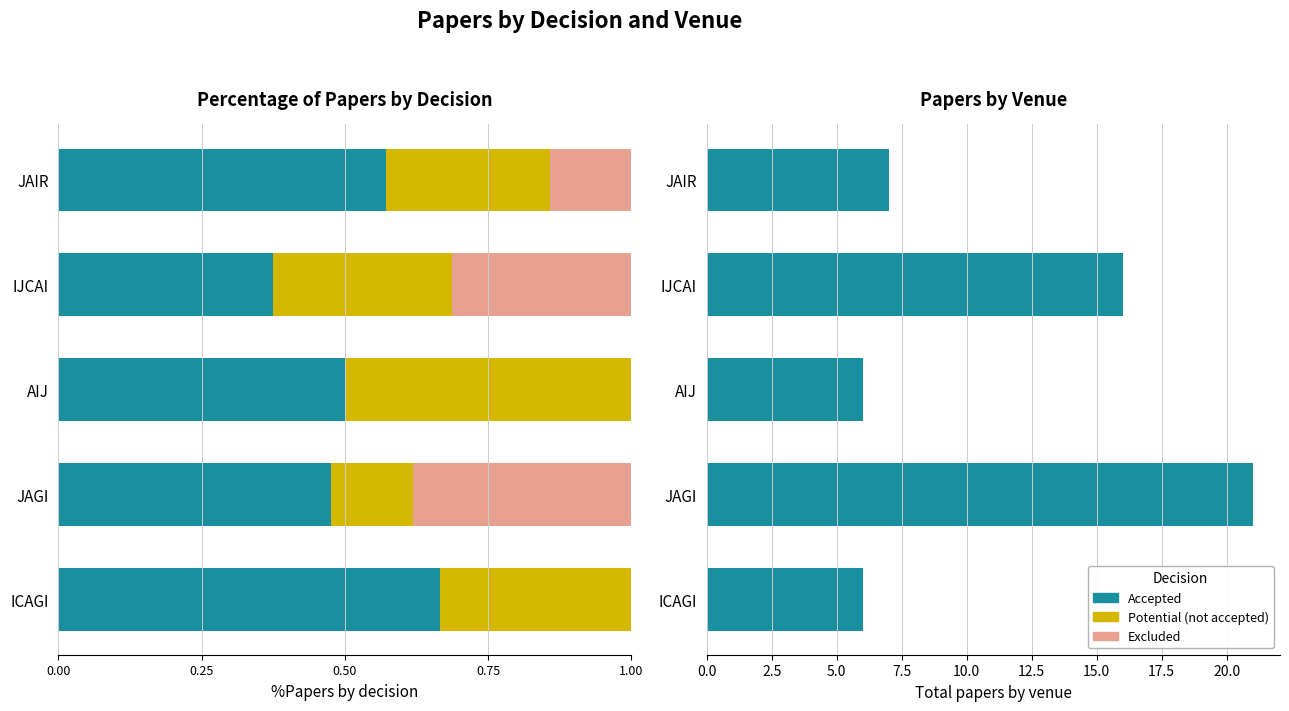

What is the lowest value of the Potential (not accepted) series?

0.1